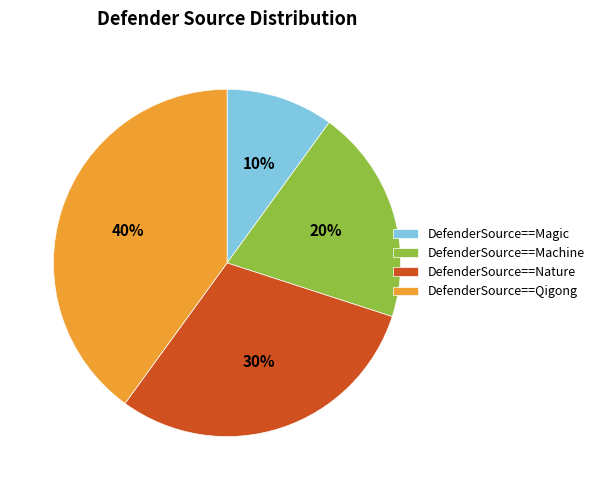

The DefenderSource==Qigong slice represents 56% of the pie. True or false?

False